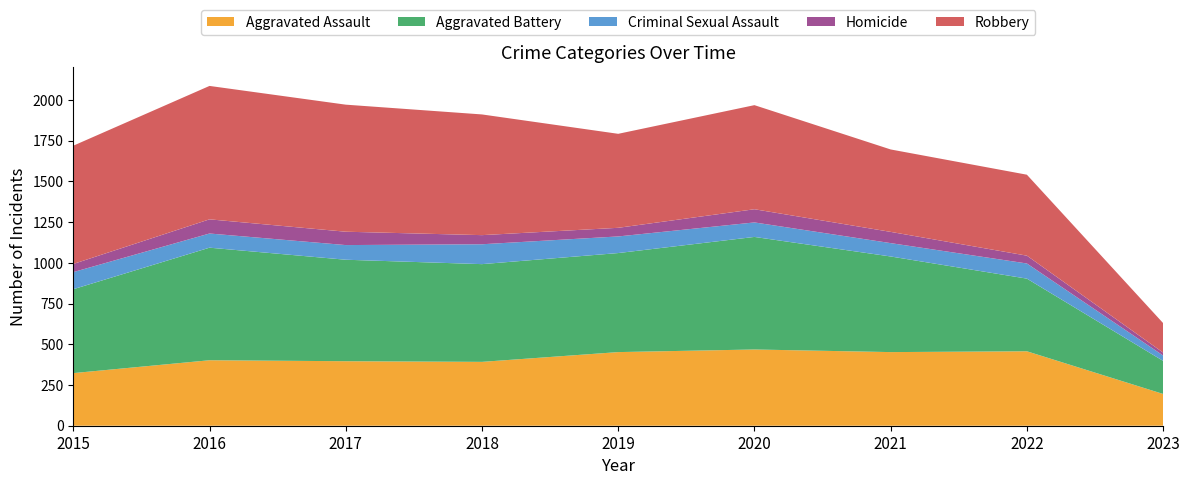

Reading right to left, extract all data points from this chart.

Aggravated Assault: 195	457	452	468	452	392	396	402	323
Aggravated Battery: 203	446	587	691	608	600	623	691	515
Criminal Sexual Assault: 33	93	82	89	102	122	90	87	105
Homicide: 18	48	69	81	53	56	82	87	50
Robbery: 181	497	506	639	577	741	780	819	726